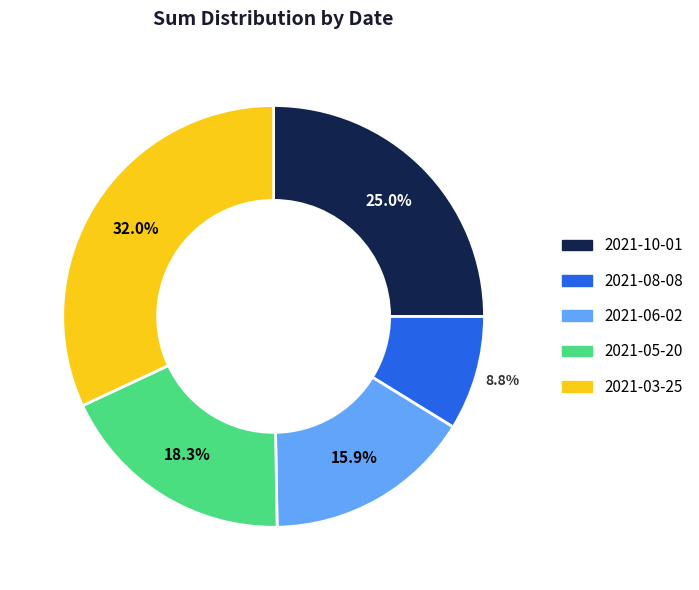

Count the number of slices in the pie.

5